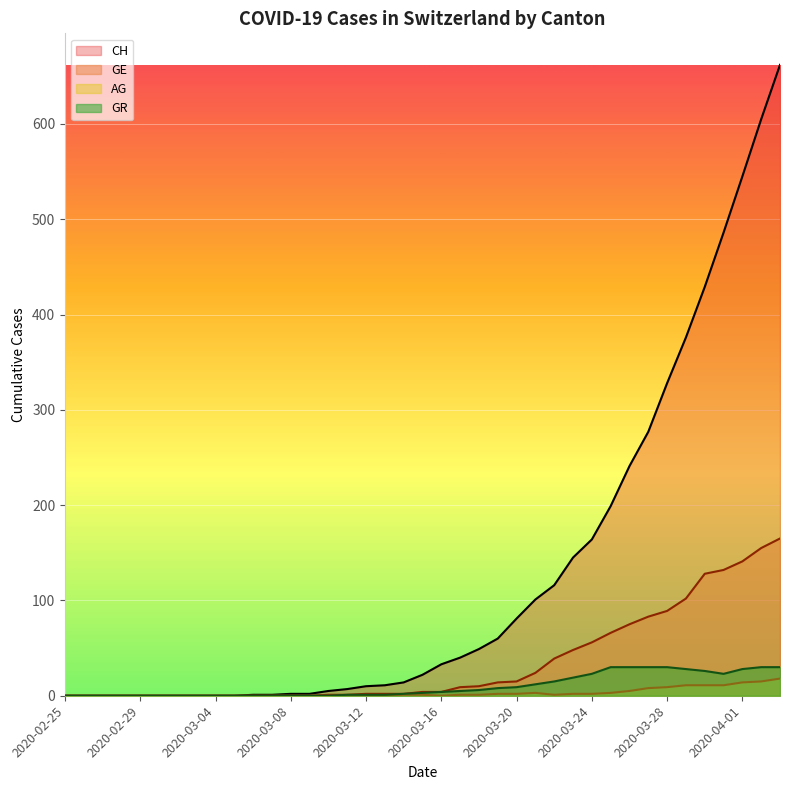

Which has a higher value, 2020-02-26 or 2020-03-07?

2020-02-26